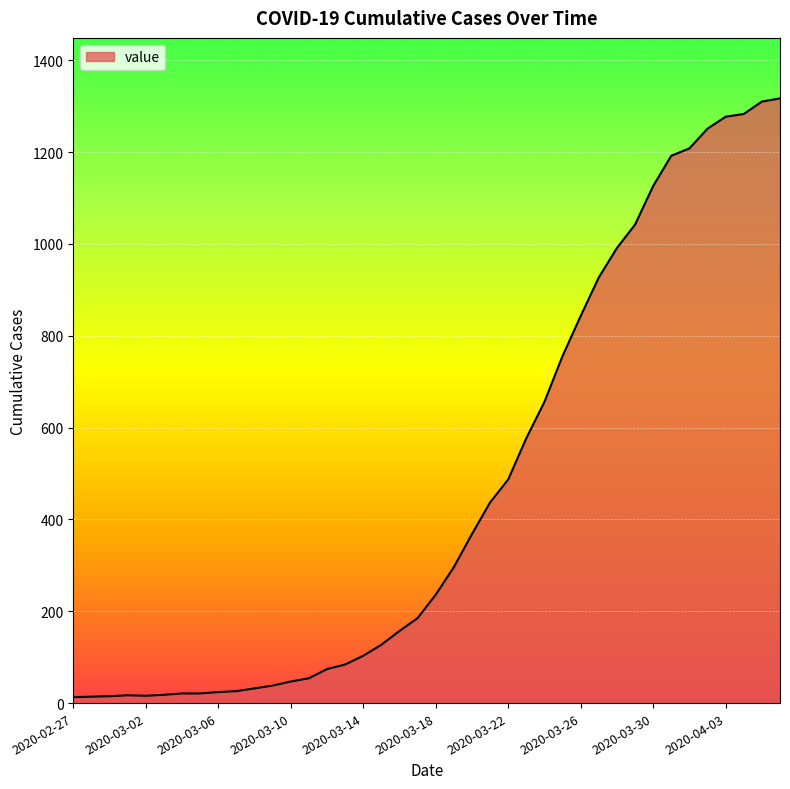

Does the chart have visible grid lines?

Yes